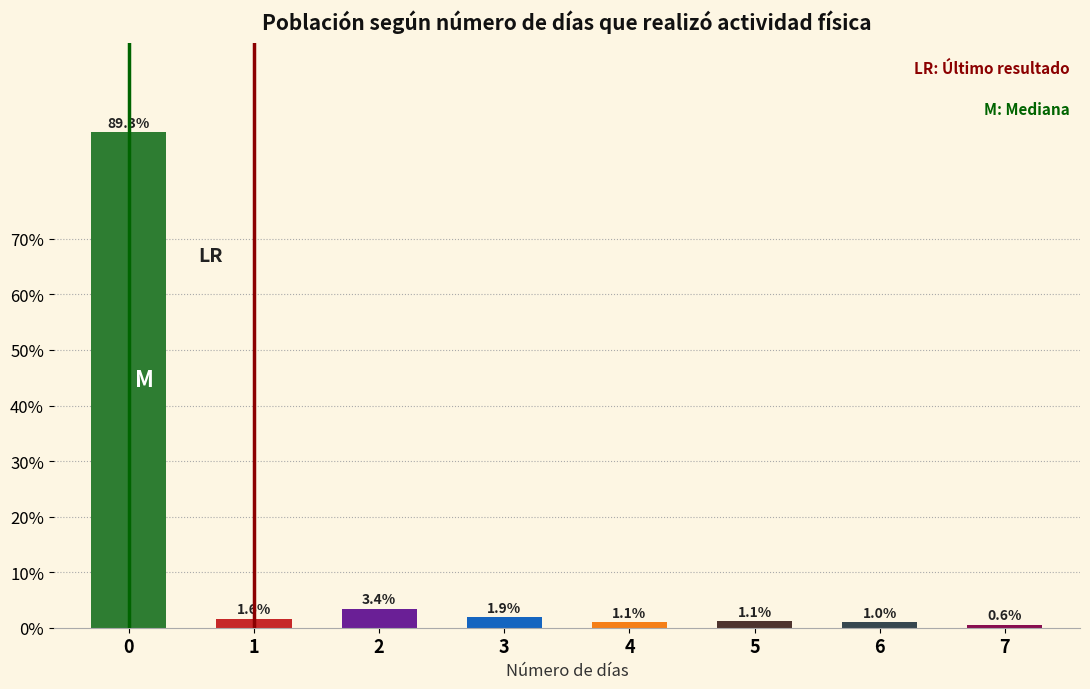

Reading left to right, list all the values displayed in this chart.

0=89.3	1=1.6	2=3.4	3=1.9	4=1.1	5=1.1	6=1.0	7=0.6